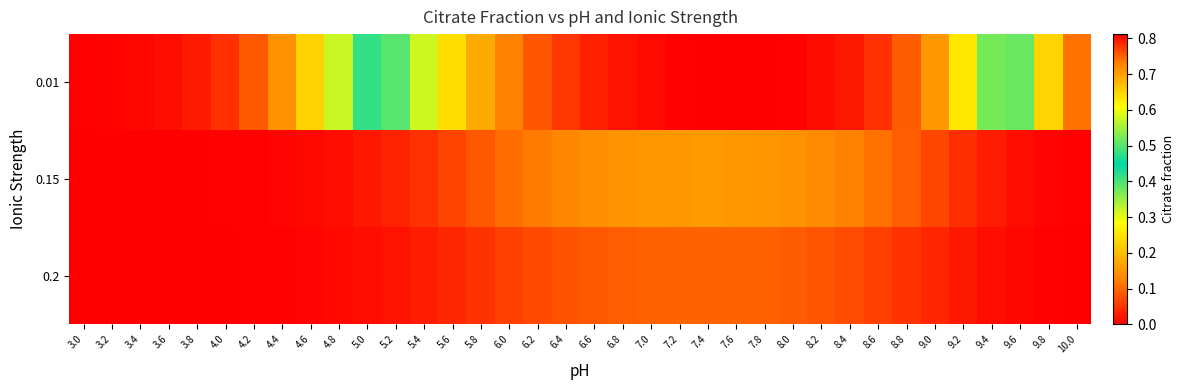

What is the total value across all series at 7.8?

1.1